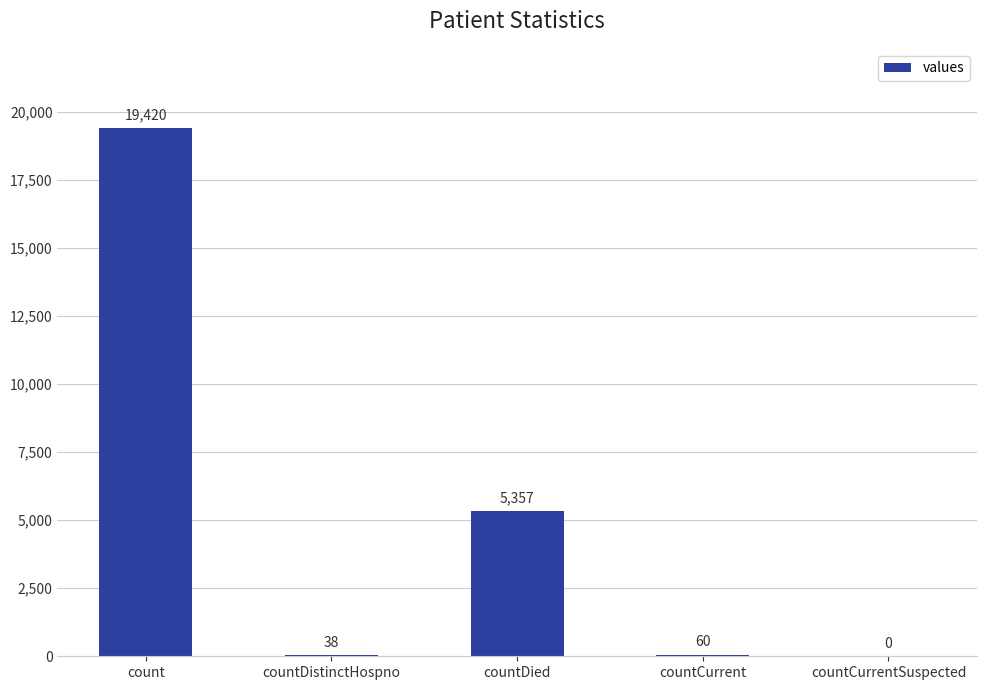

What is the difference between the values at countDied and count?

14063